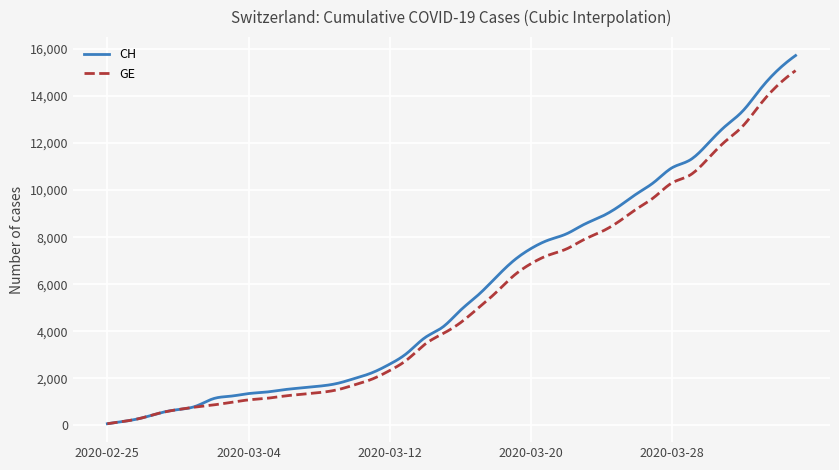

What is the difference between the second highest and minimum values in the GE series?

14952.4